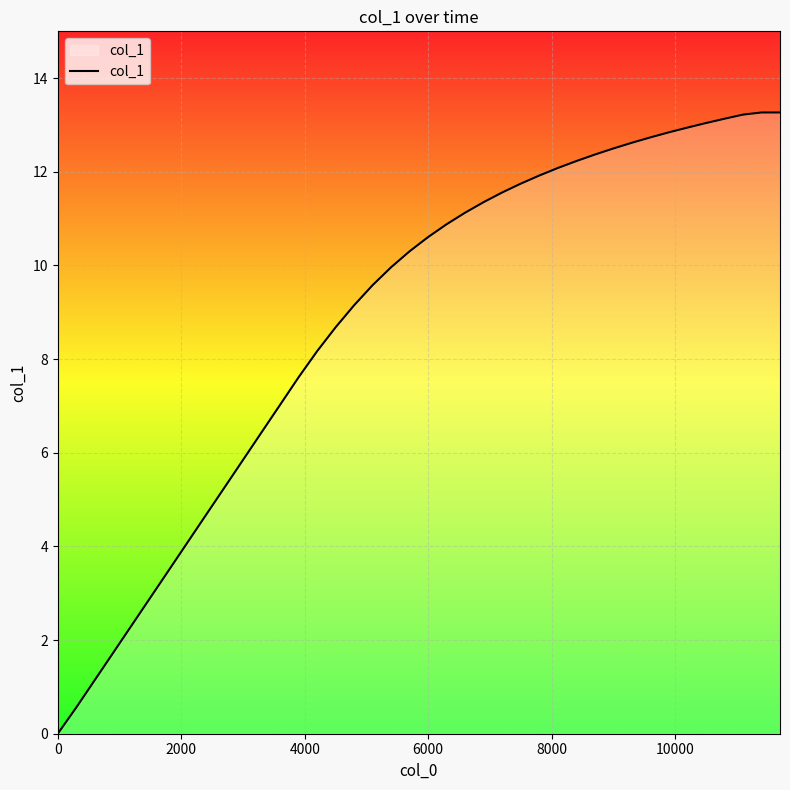

What is the difference between the maximum and minimum values?

13.3